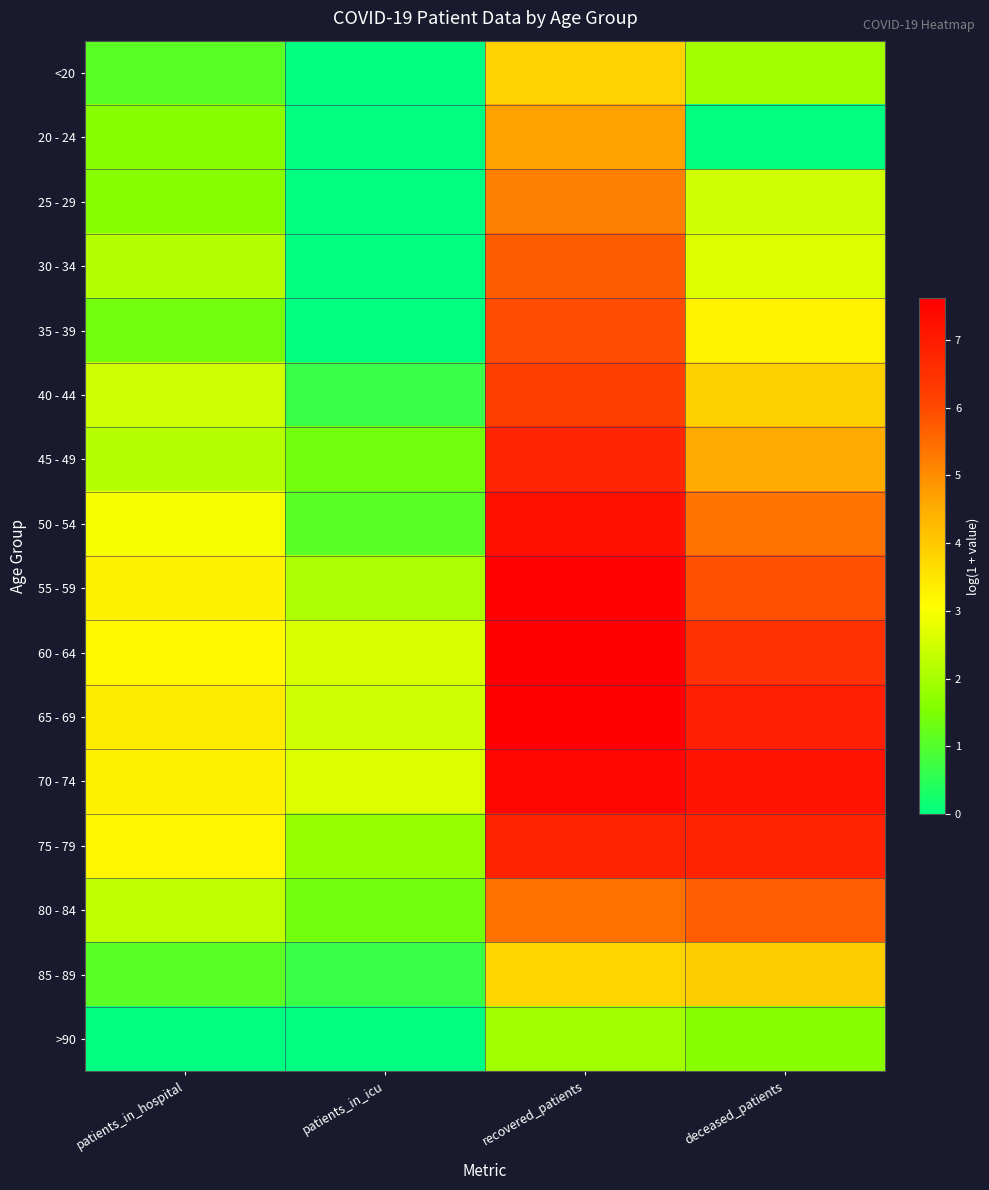

Reading left to right, transcribe all the data shown in this chart.

<20: patients_in_hospital=1.1	patients_in_icu=0.0	recovered_patients=3.9	deceased_patients=1.9
20 - 24: patients_in_hospital=1.6	patients_in_icu=0.0	recovered_patients=4.7	deceased_patients=0.0
25 - 29: patients_in_hospital=1.6	patients_in_icu=0.0	recovered_patients=5.2	deceased_patients=2.5
30 - 34: patients_in_hospital=2.2	patients_in_icu=0.0	recovered_patients=5.7	deceased_patients=2.6
35 - 39: patients_in_hospital=1.4	patients_in_icu=0.0	recovered_patients=6.0	deceased_patients=3.3
40 - 44: patients_in_hospital=2.5	patients_in_icu=0.7	recovered_patients=6.2	deceased_patients=3.9
45 - 49: patients_in_hospital=2.2	patients_in_icu=1.4	recovered_patients=6.8	deceased_patients=4.5
50 - 54: patients_in_hospital=2.9	patients_in_icu=1.1	recovered_patients=7.2	deceased_patients=5.4
55 - 59: patients_in_hospital=3.3	patients_in_icu=2.1	recovered_patients=7.5	deceased_patients=5.9
60 - 64: patients_in_hospital=3.2	patients_in_icu=2.6	recovered_patients=7.6	deceased_patients=6.5
65 - 69: patients_in_hospital=3.4	patients_in_icu=2.5	recovered_patients=7.6	deceased_patients=6.9
70 - 74: patients_in_hospital=3.3	patients_in_icu=2.6	recovered_patients=7.5	deceased_patients=7.2
75 - 79: patients_in_hospital=3.2	patients_in_icu=1.8	recovered_patients=6.8	deceased_patients=6.8
80 - 84: patients_in_hospital=2.3	patients_in_icu=1.4	recovered_patients=5.4	deceased_patients=5.7
85 - 89: patients_in_hospital=1.1	patients_in_icu=0.7	recovered_patients=3.8	deceased_patients=4.0
>90: patients_in_hospital=0.0	patients_in_icu=0.0	recovered_patients=1.9	deceased_patients=1.6